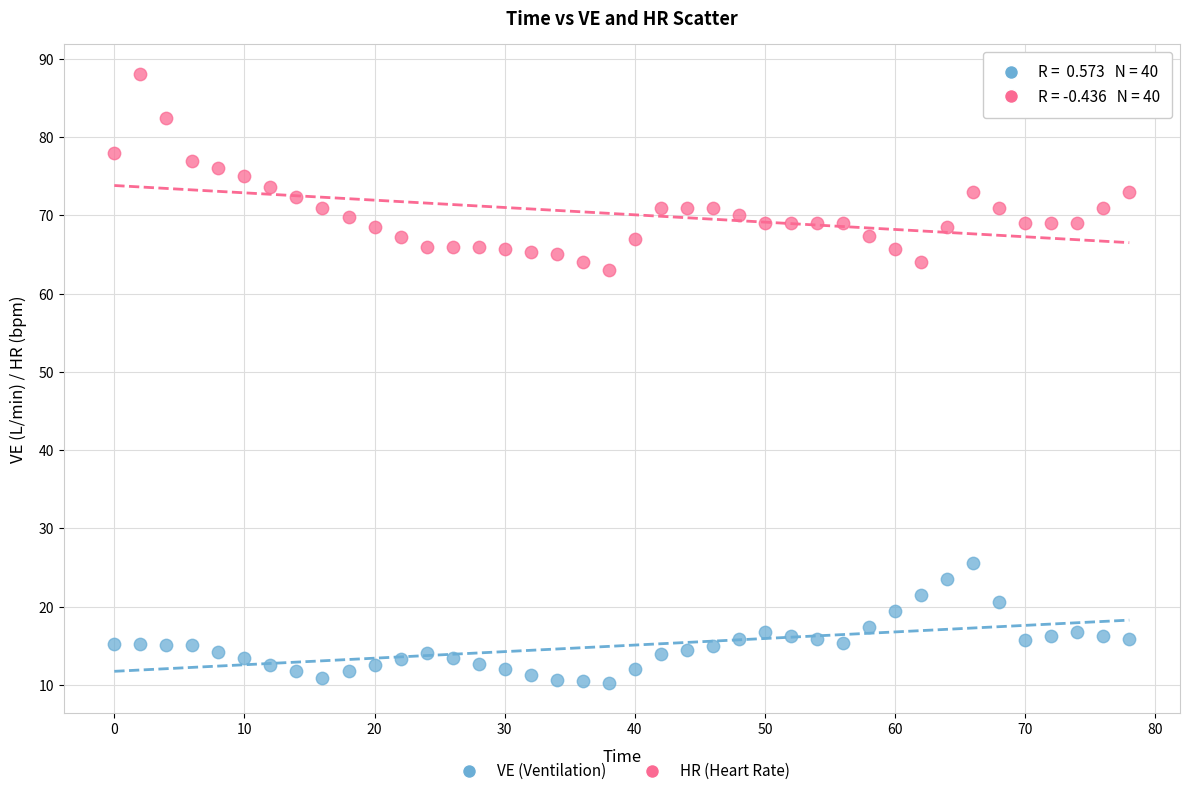

Across all series, what Y value is closest to 49?

63.0